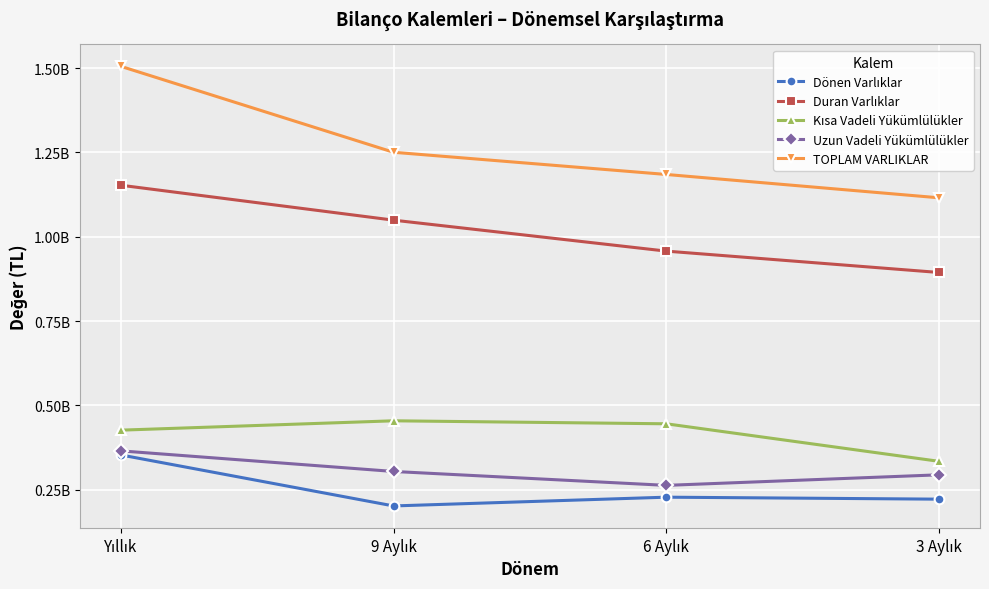

Does the chart have visible grid lines?

Yes